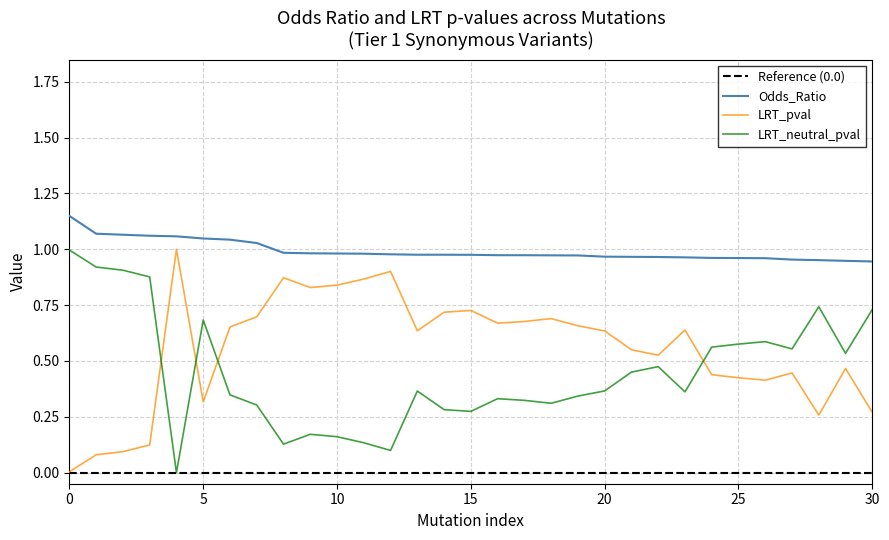

The Odds_Ratio series shows 1.0 at 10. True or false?

True